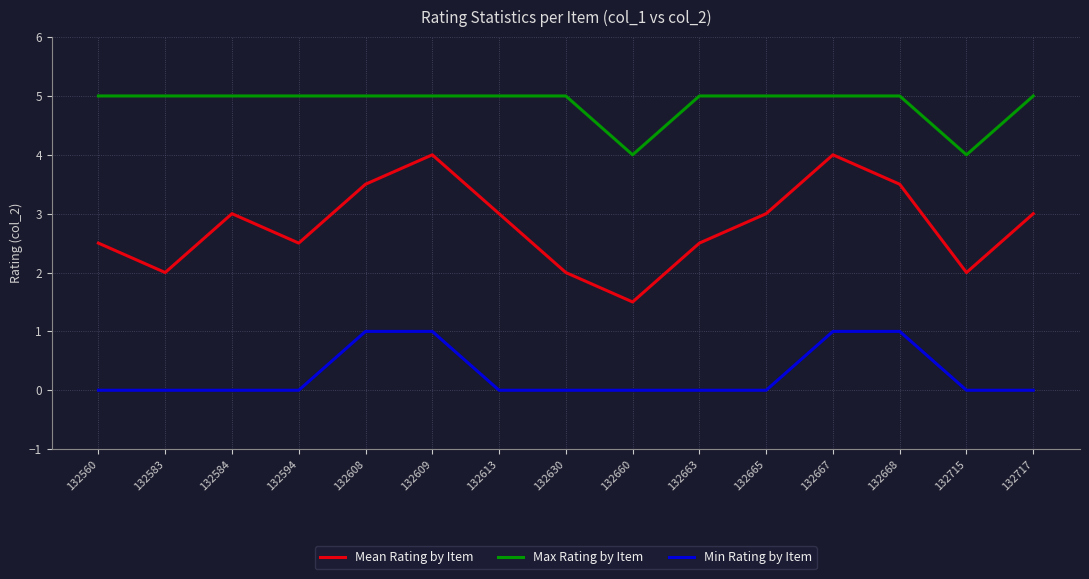

Reading left to right, list all the values displayed in this chart.

Mean Rating by Item: 2.5	2.0	3.0	2.5	3.5	4.0	3.0	2.0	1.5	2.5	3.0	4.0	3.5	2.0	3.0
Max Rating by Item: 5.0	5.0	5.0	5.0	5.0	5.0	5.0	5.0	4.0	5.0	5.0	5.0	5.0	4.0	5.0
Min Rating by Item: 0.0	0.0	0.0	0.0	1.0	1.0	0.0	0.0	0.0	0.0	0.0	1.0	1.0	0.0	0.0